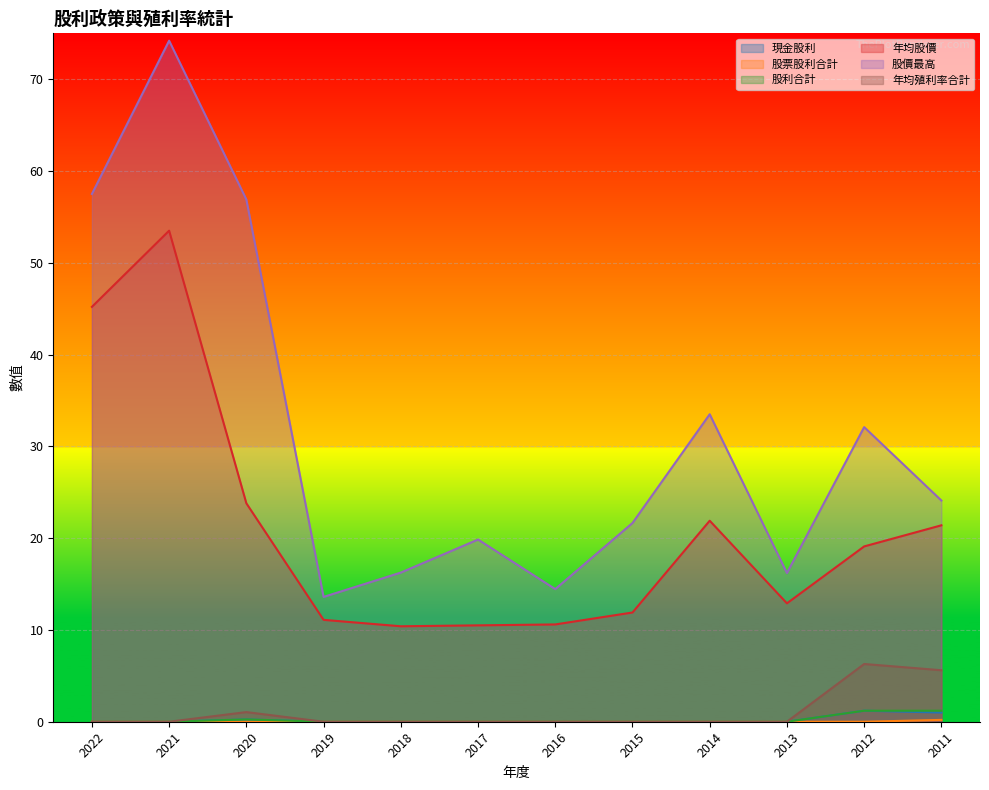

Which series has the largest range (max minus min)?

股價最高